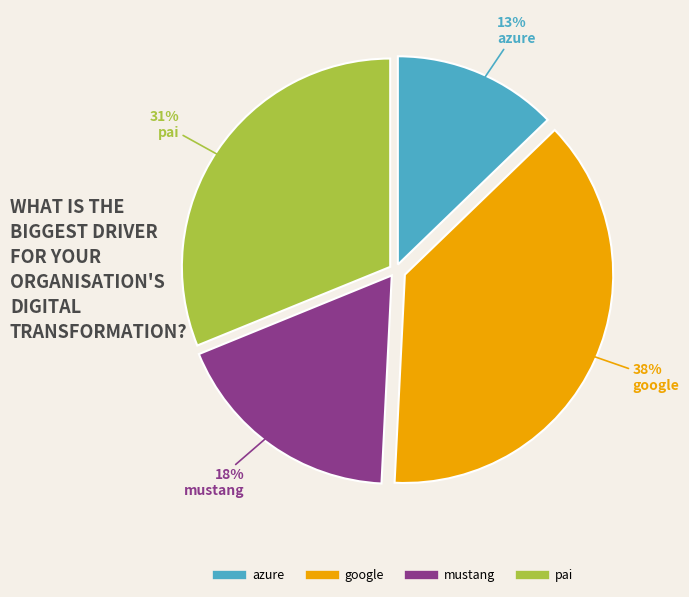

Is there any slice that represents more than half of the pie?

No